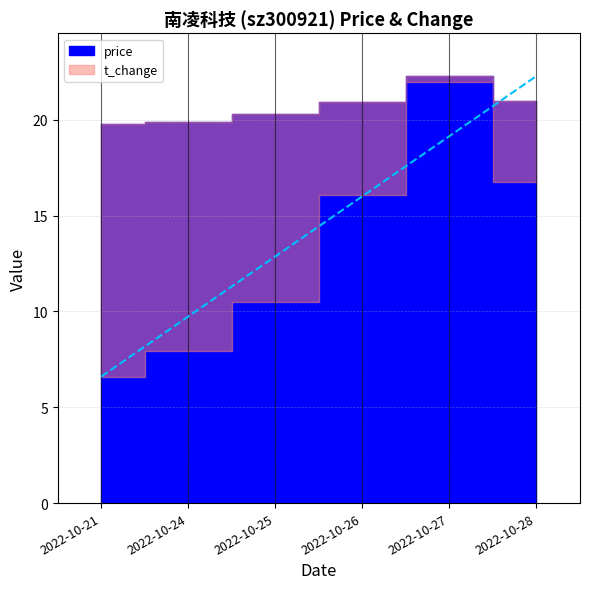

Which series has the largest total across all categories?

price